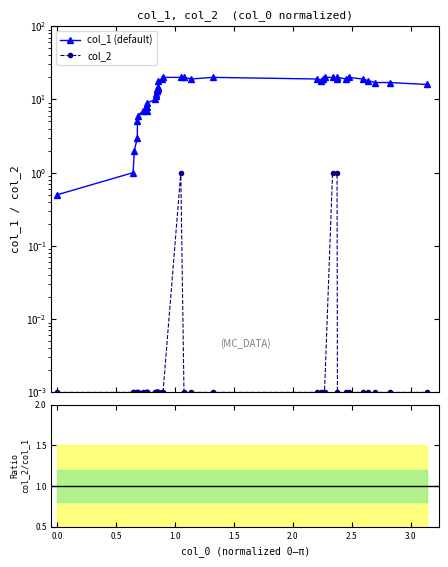

What is the label of the 18th point from the left?

14